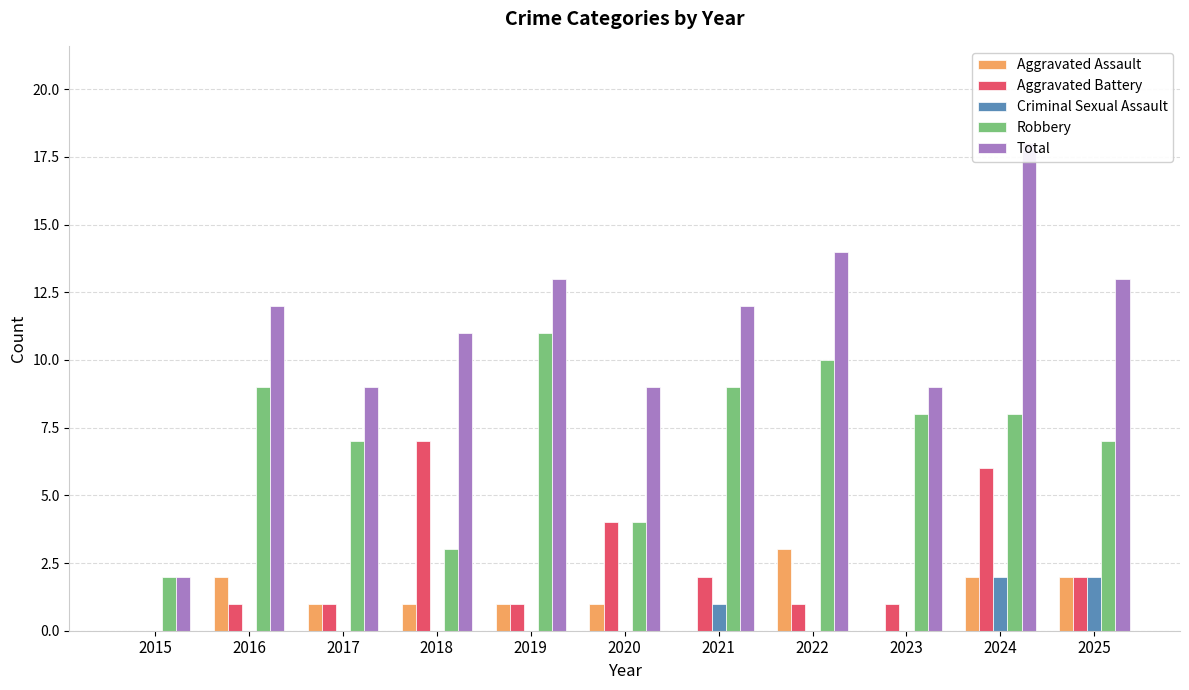

What is the spread (max minus min) of values at 2018?

11